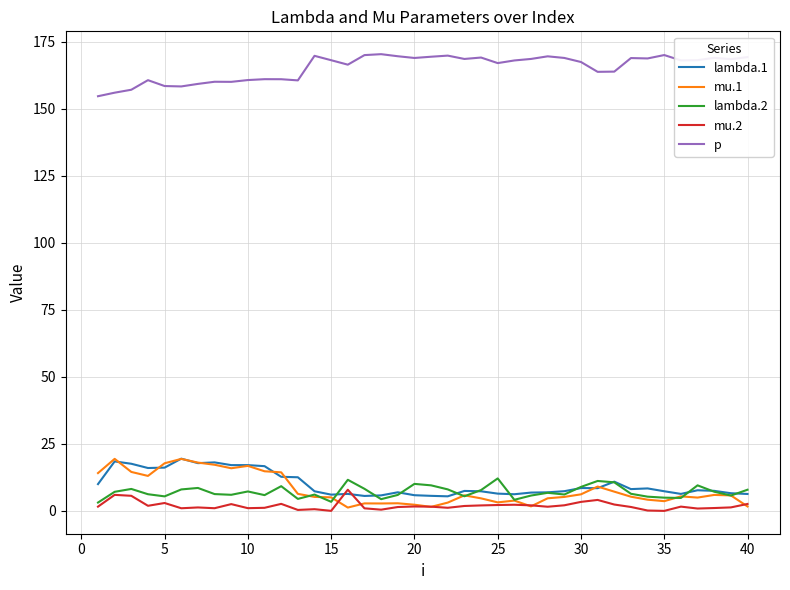

Which series has the largest total across all categories?

p